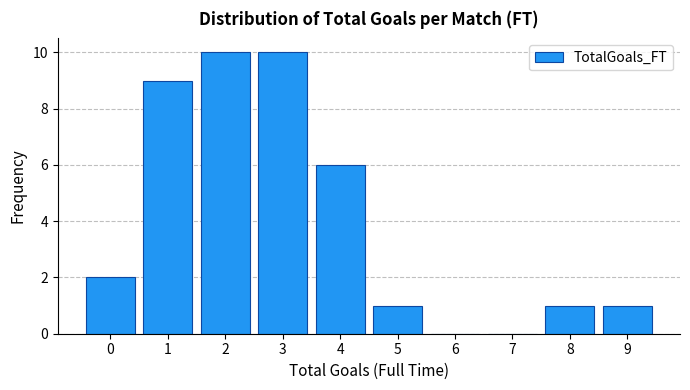

Reading left to right, extract all data points from this chart.

0=2	1=9	2=10	3=10	4=6	5=1	6=0	7=0	8=1	9=1